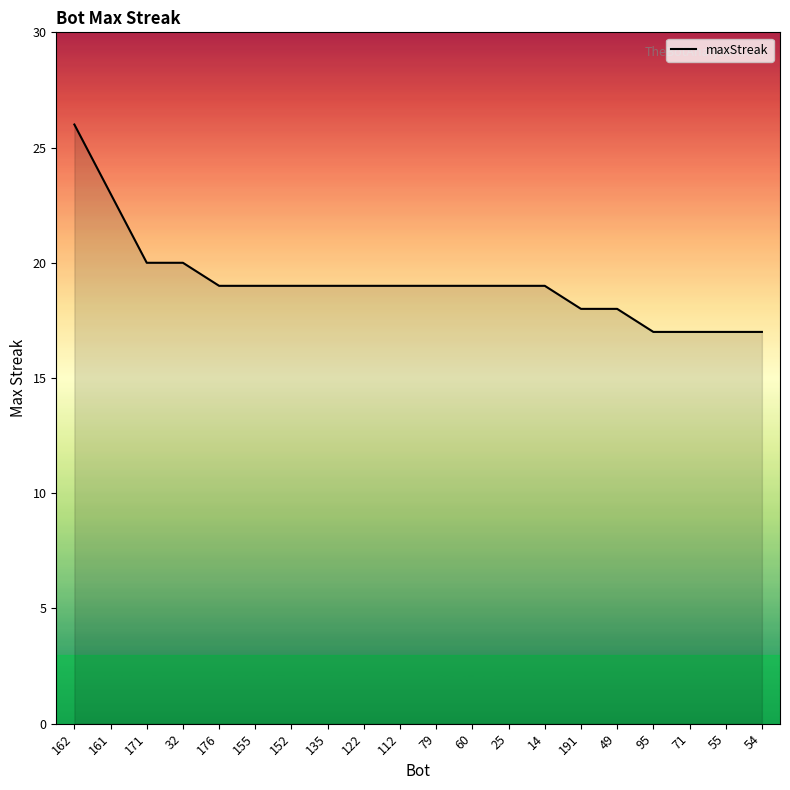

What position from the right is 79?

10